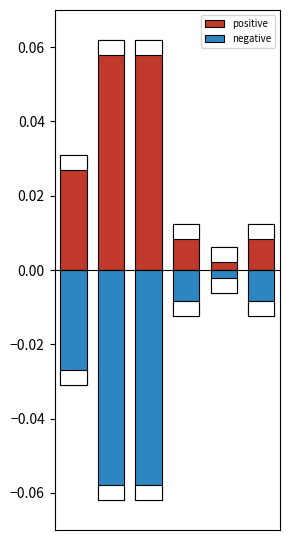

Between 0 and 2, which series saw the biggest shift?

positive